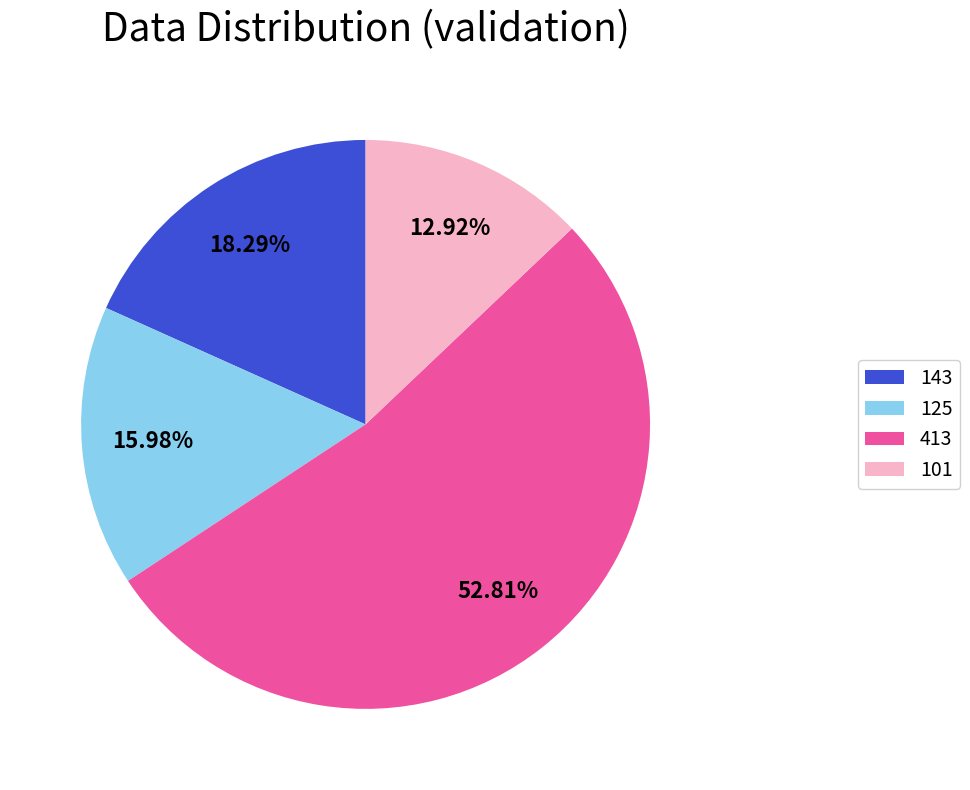

Which slice is the largest?

413